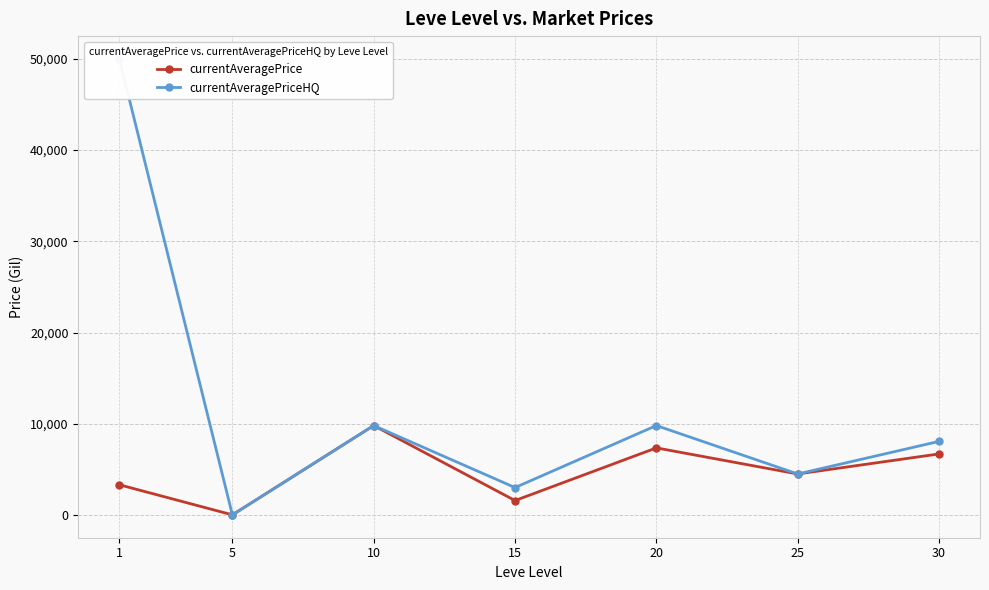

Is it true that currentAveragePriceHQ equals 1509 at 15?

False